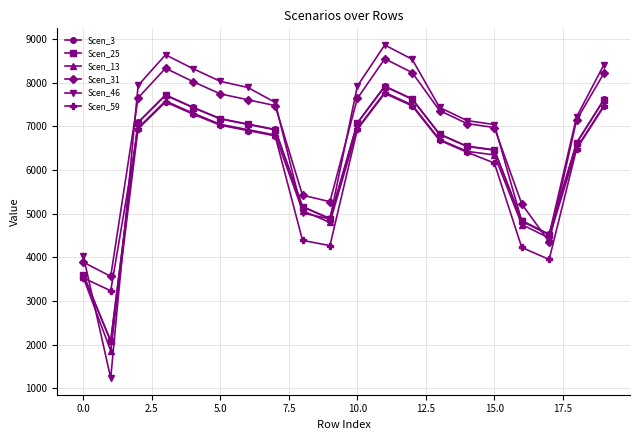

What is the value of the Scen_31 point at the 1st from the left?

3886.1